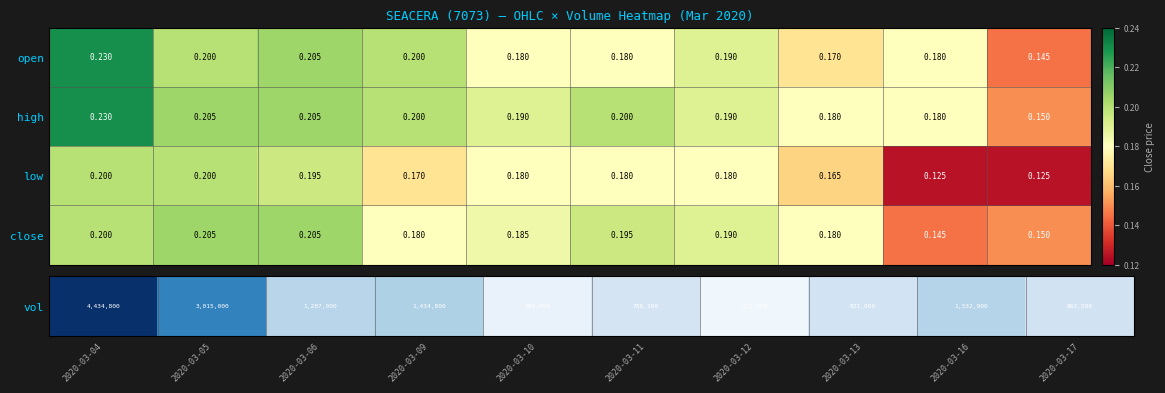

Which series has the widest spread of values?

open